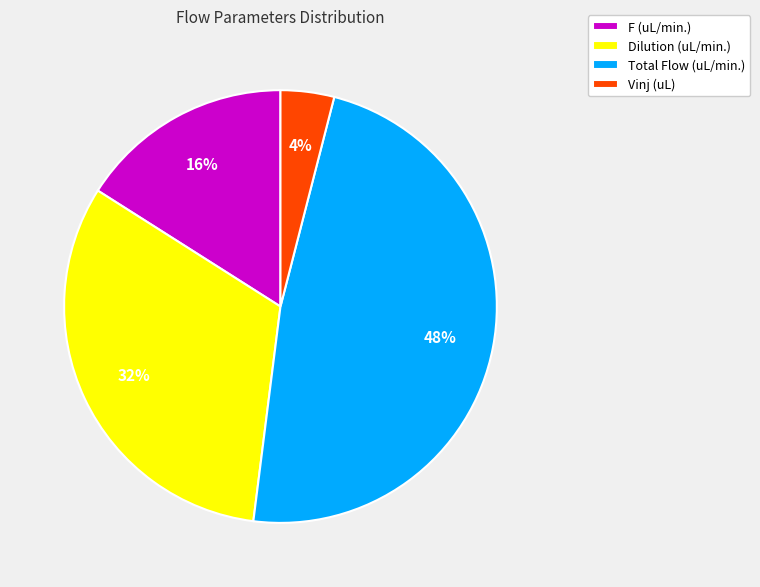

How many slices are in this pie chart?

4